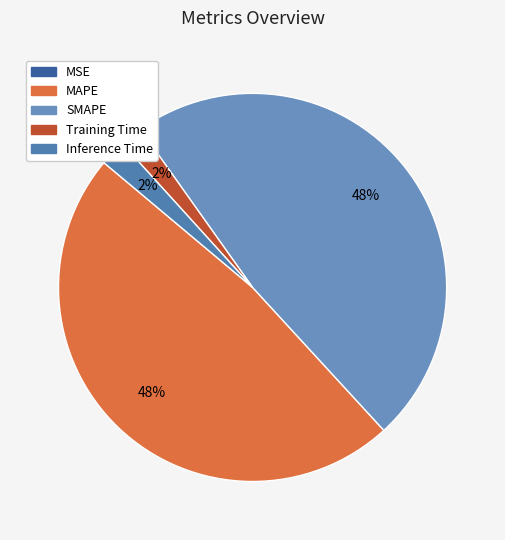

Is there any slice that represents more than half of the pie?

No